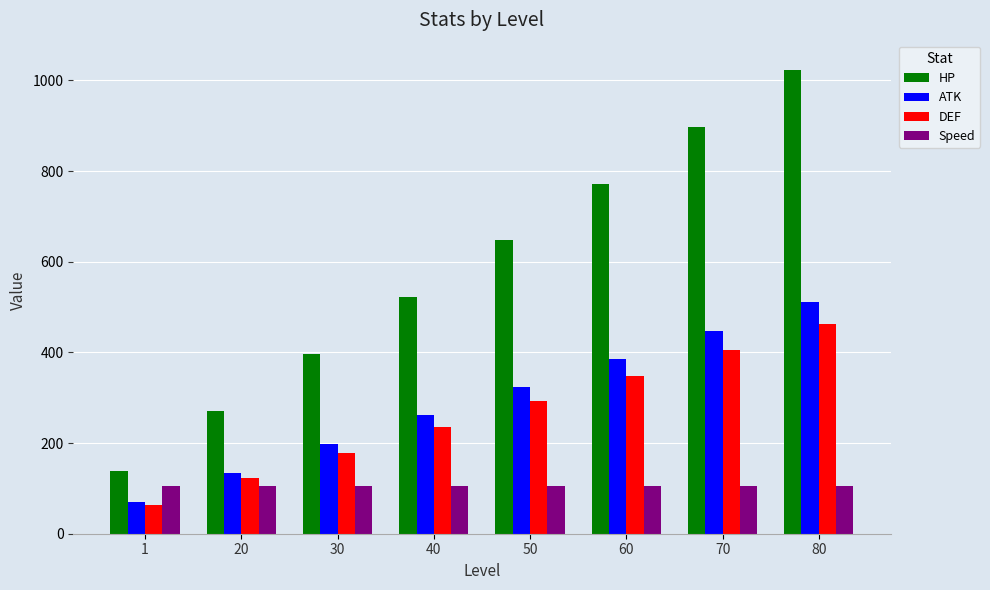

How many categories are shown in the chart?

8